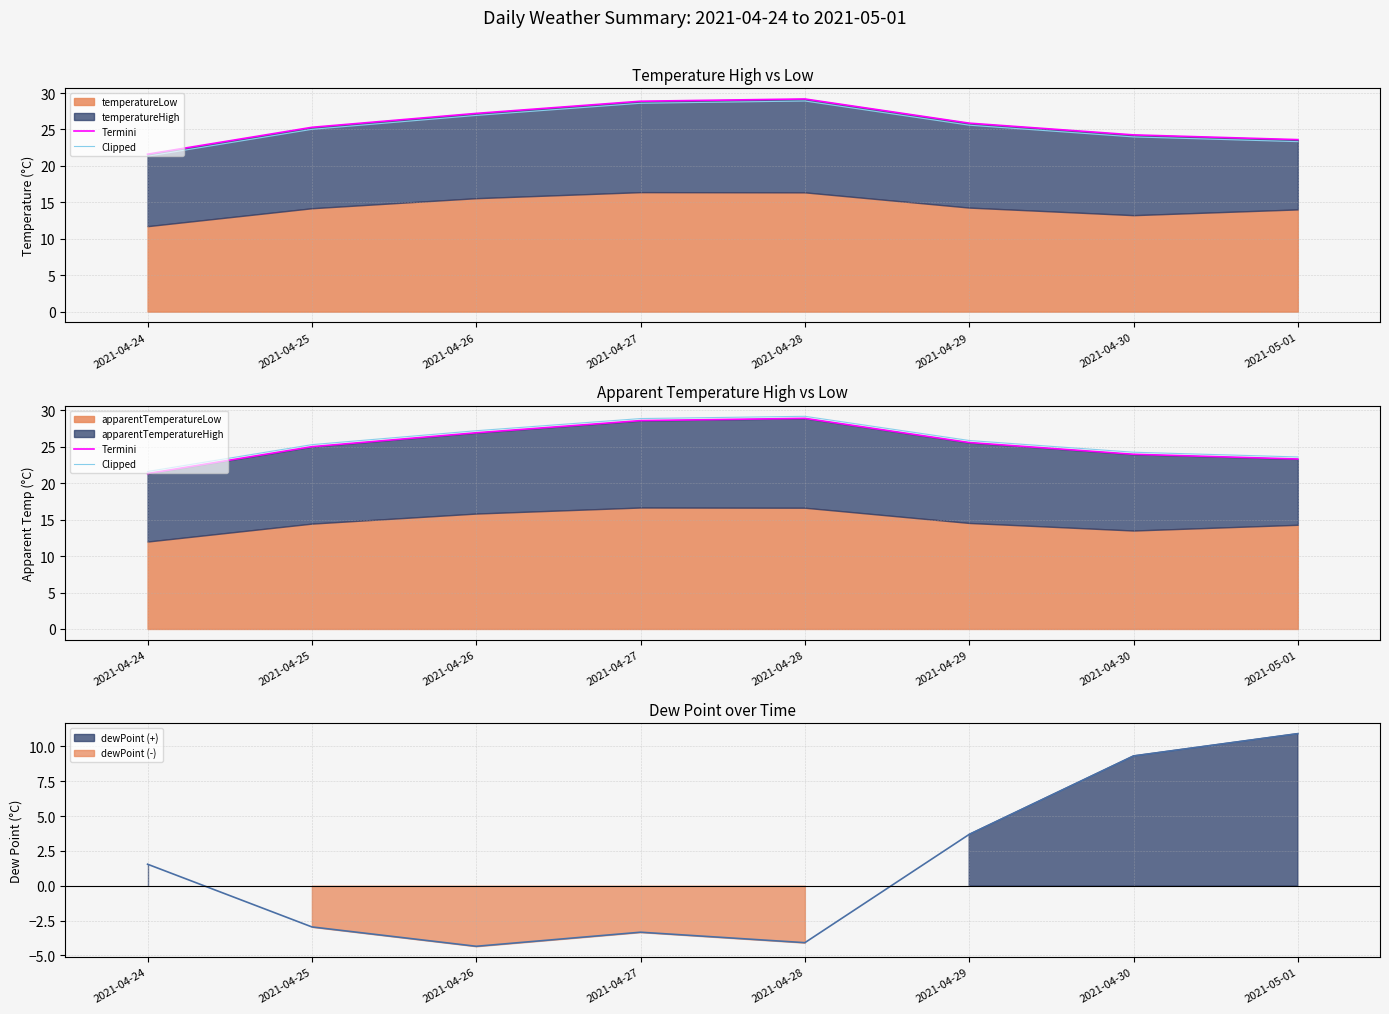

What is the average value of the Termini series?

25.5